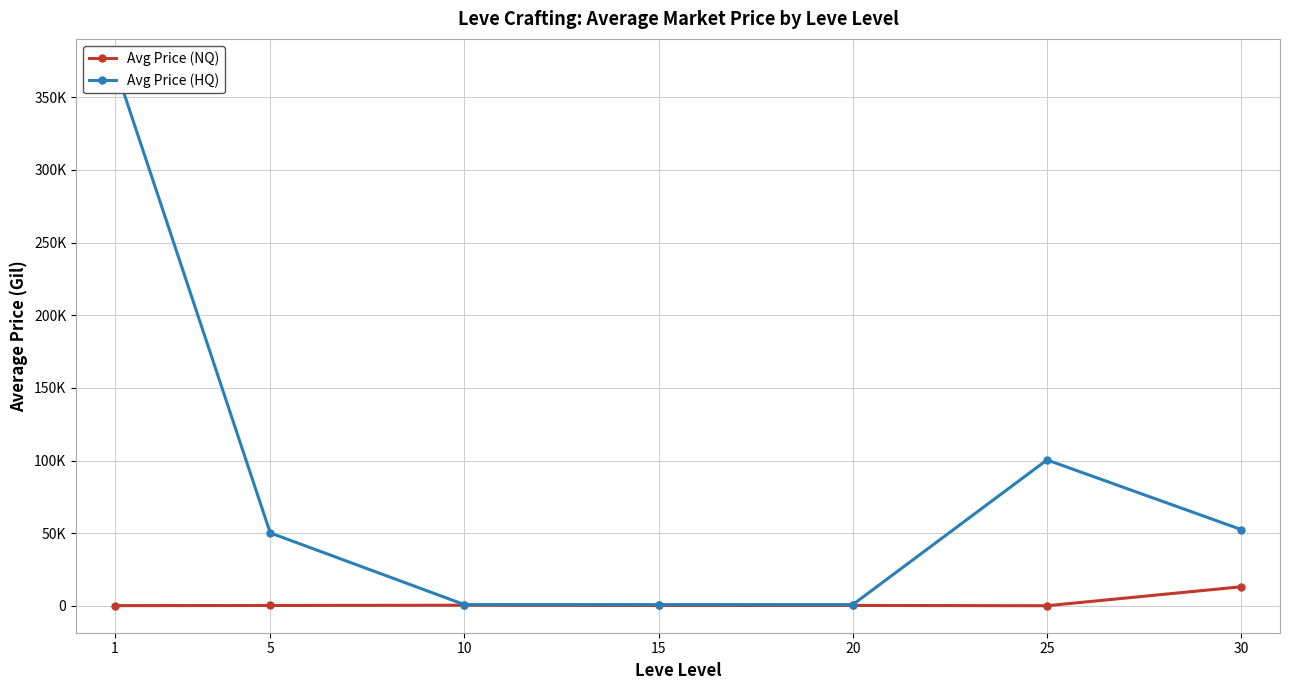

Where is Avg Price (NQ) nearest to the value 6680?

10